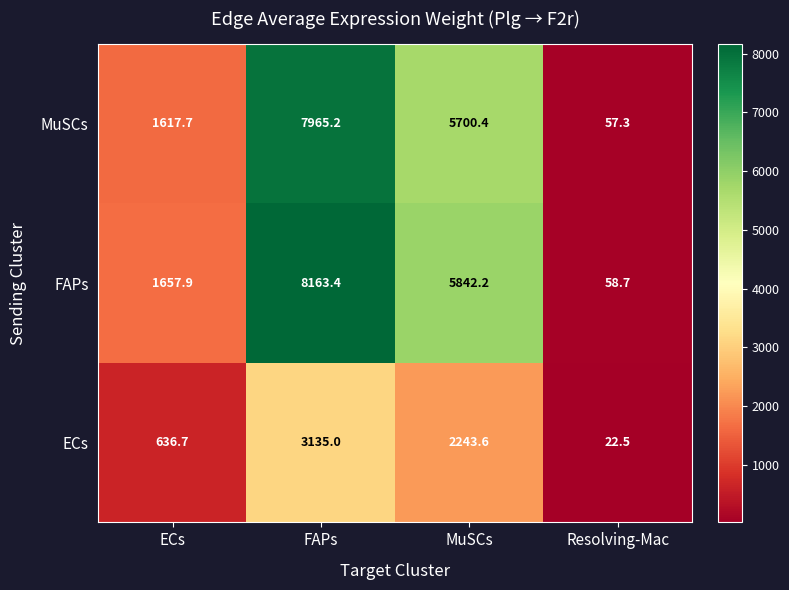

How many distinct data groups are displayed?

3